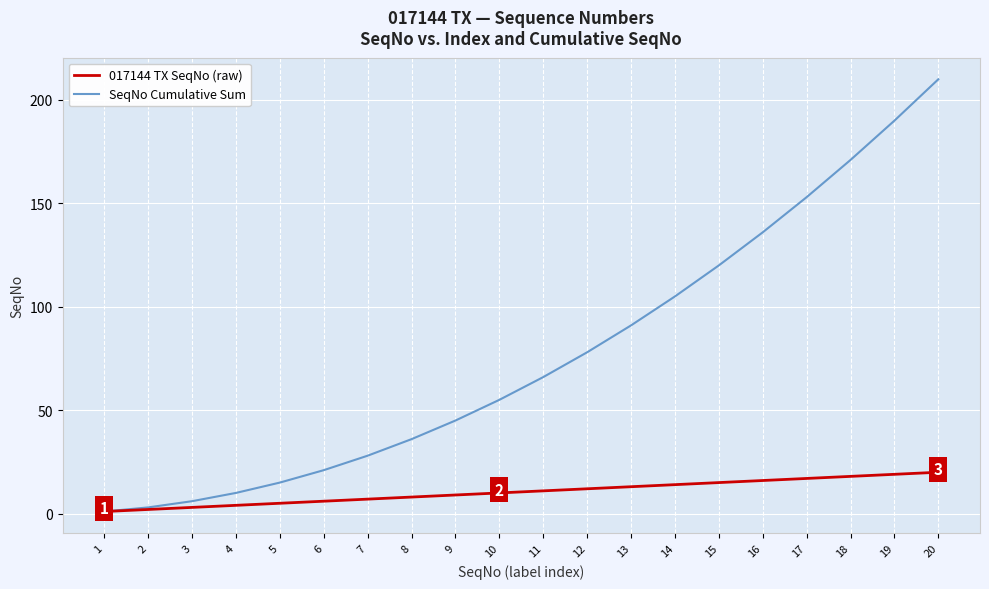

Which category has the highest value in the SeqNo Cumulative Sum series?

20